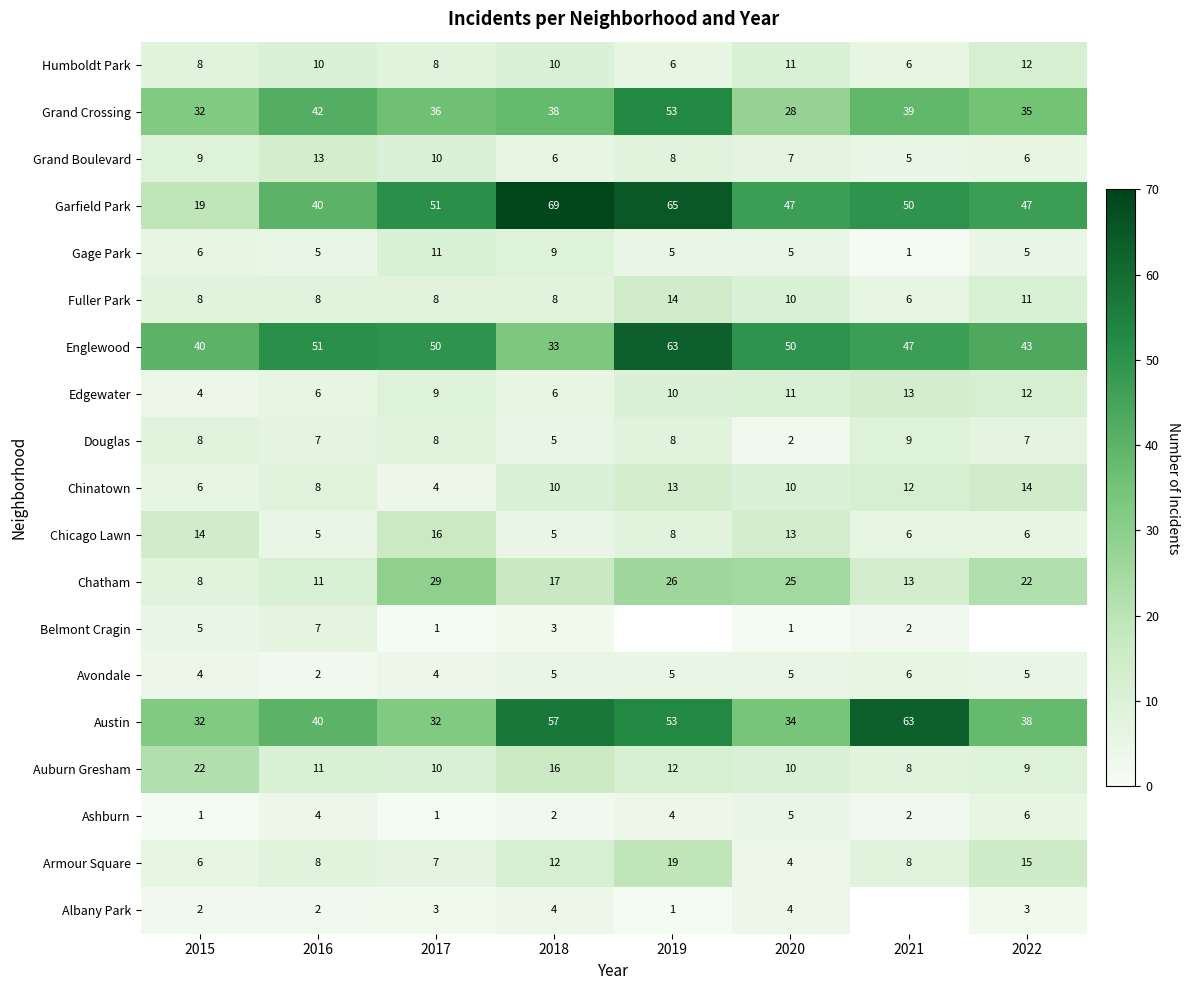

Between 2016 and 2017, which is larger?

2017